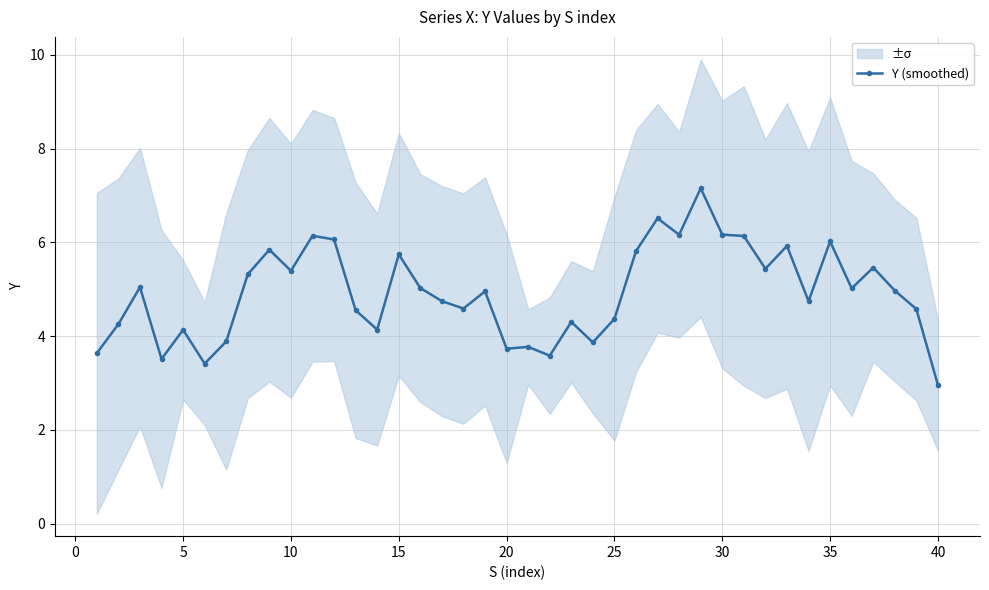

The Y (smoothed) series shows 4.4 at 25. True or false?

True